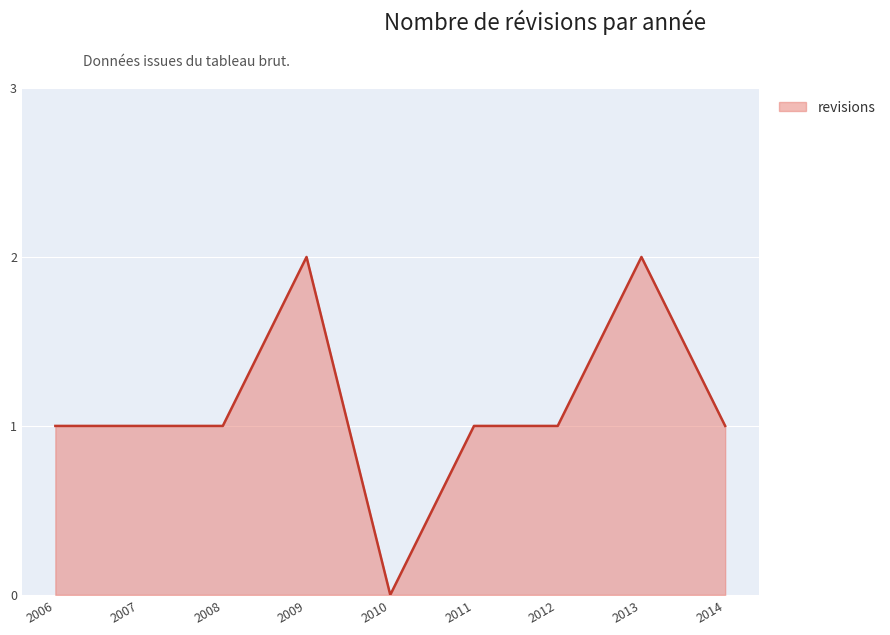

Reading right to left, what are all the values shown in this chart?

1	2	1	1	0	2	1	1	1